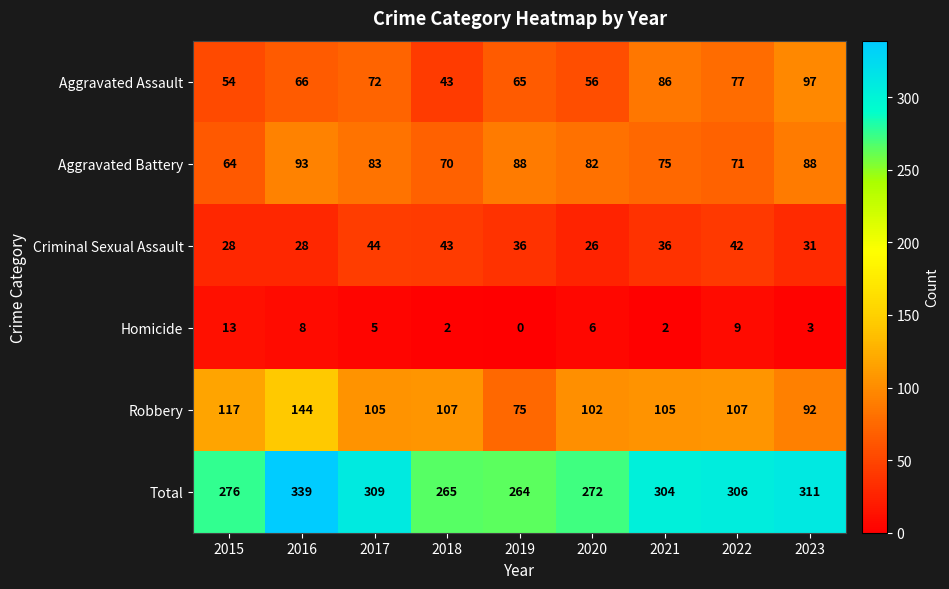

What is the total value across all series at 2022?

612